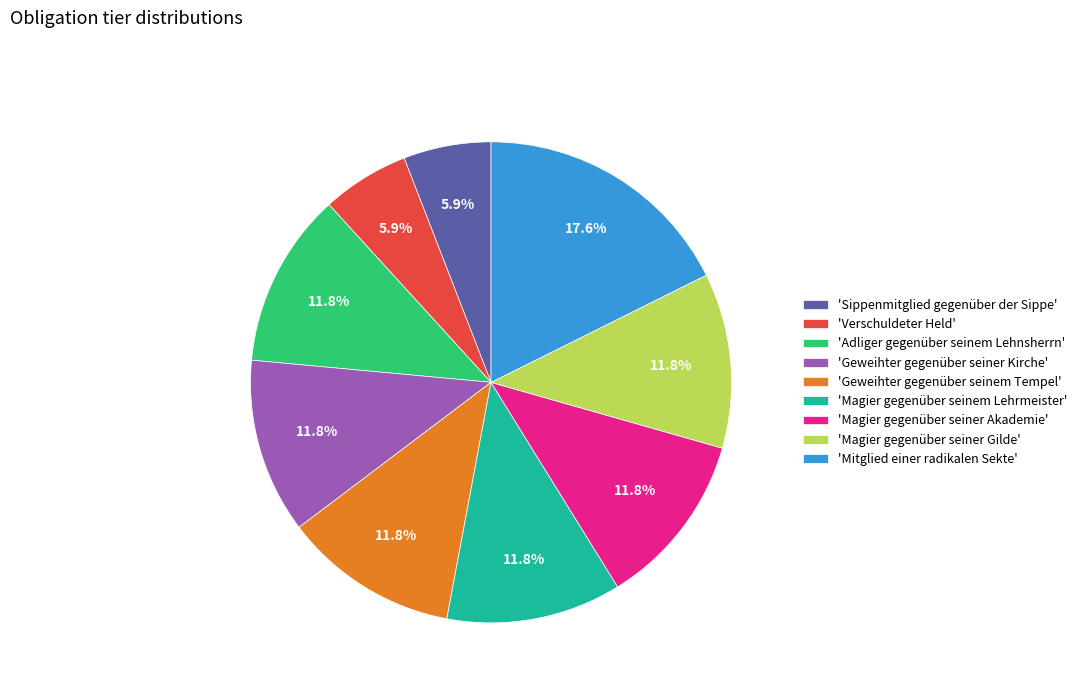

Does any single category account for the majority?

No